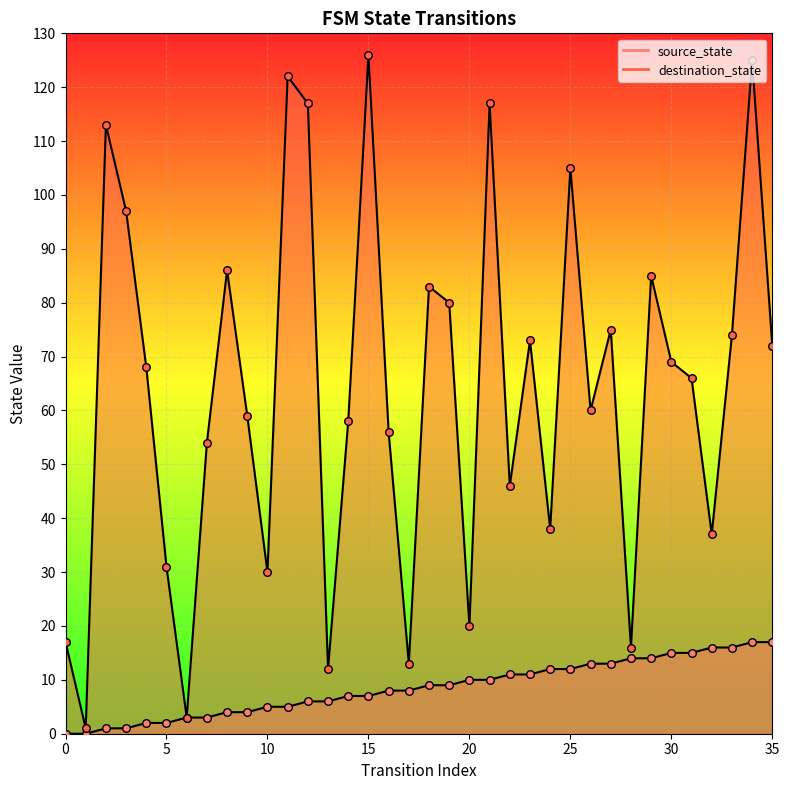

What is the total value across all series at 22?

57